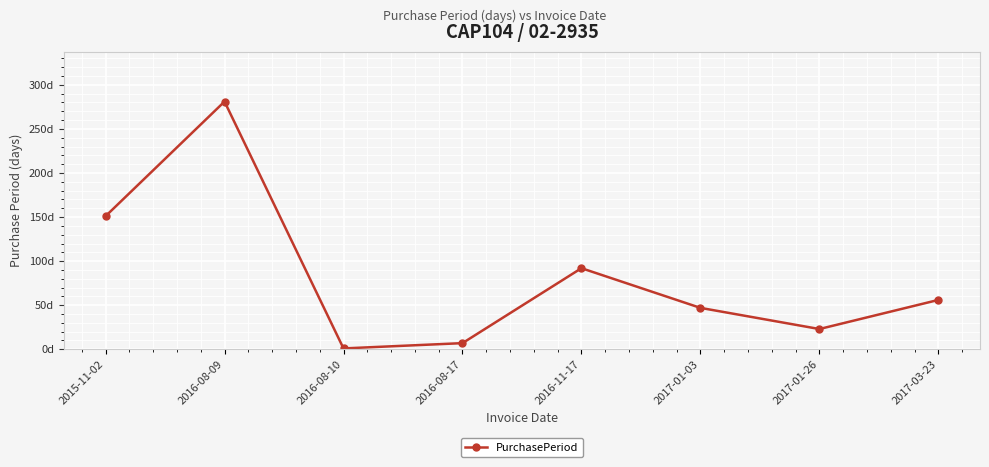

What is the value of the 4th point from the left?

7